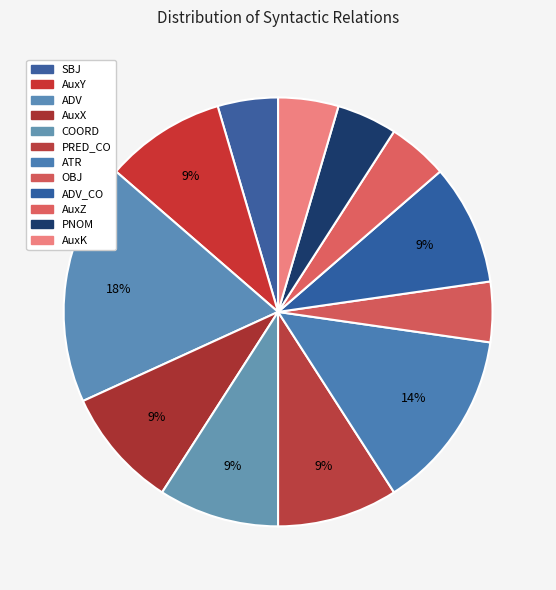

Combined, what portion of the pie is COORD and AuxX?

18.2%